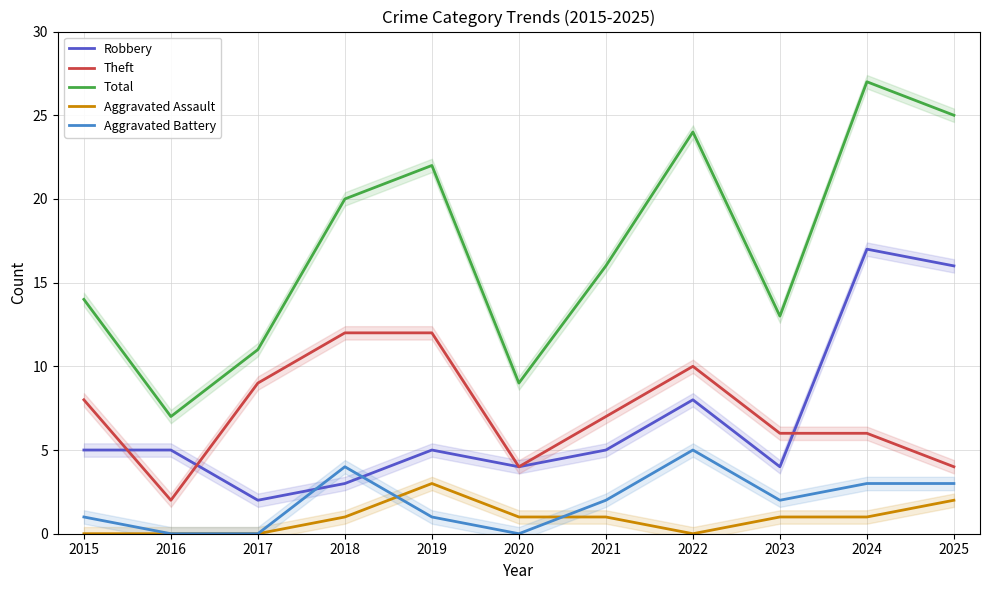

Reading left to right, list all the values displayed in this chart.

Robbery: 5	5	2	3	5	4	5	8	4	17	16
Theft: 8	2	9	12	12	4	7	10	6	6	4
Total: 14	7	11	20	22	9	16	24	13	27	25
Aggravated Assault: 0	0	0	1	3	1	1	0	1	1	2
Aggravated Battery: 1	0	0	4	1	0	2	5	2	3	3